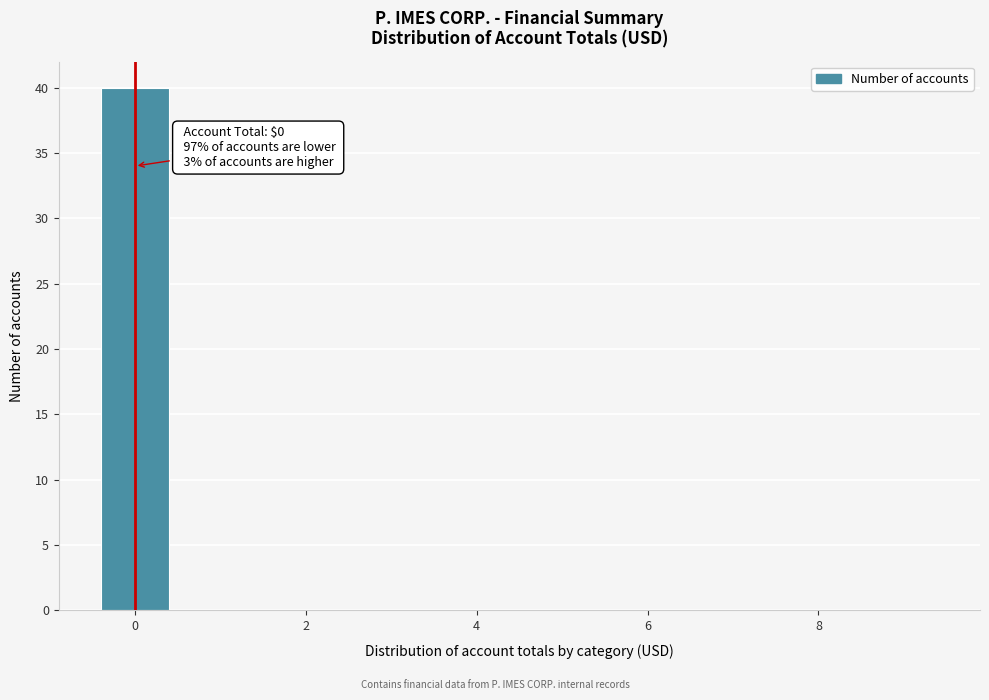

Which range on the x-axis has the tallest bar?

-0.5 to 0.5